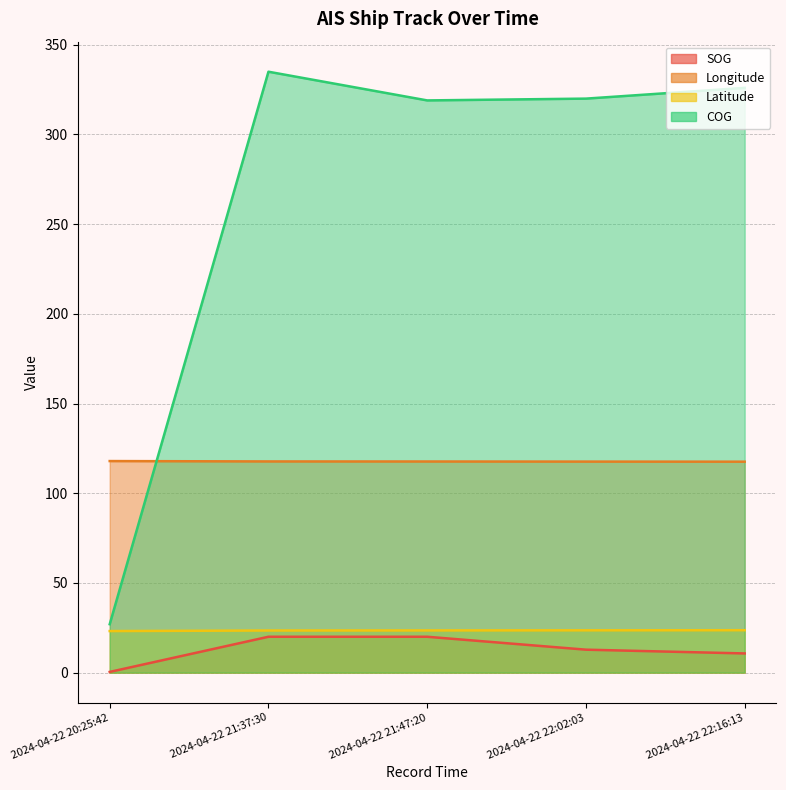

What are all the series names shown in the legend?

SOG, Longitude, Latitude, COG